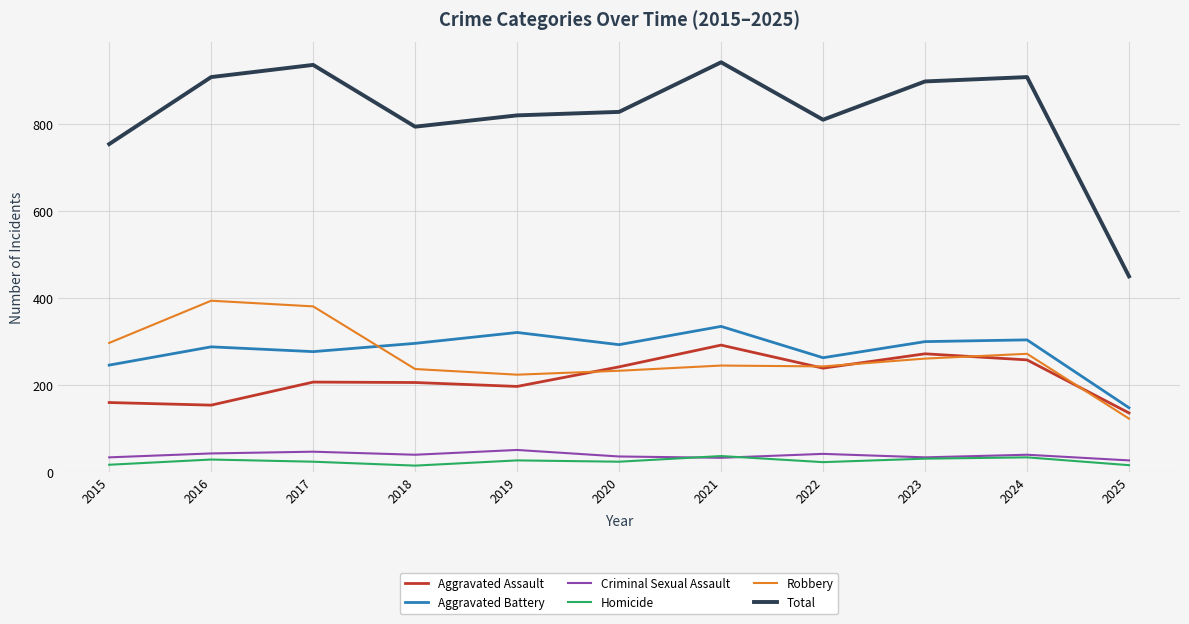

What is the minimum value for Criminal Sexual Assault?

27